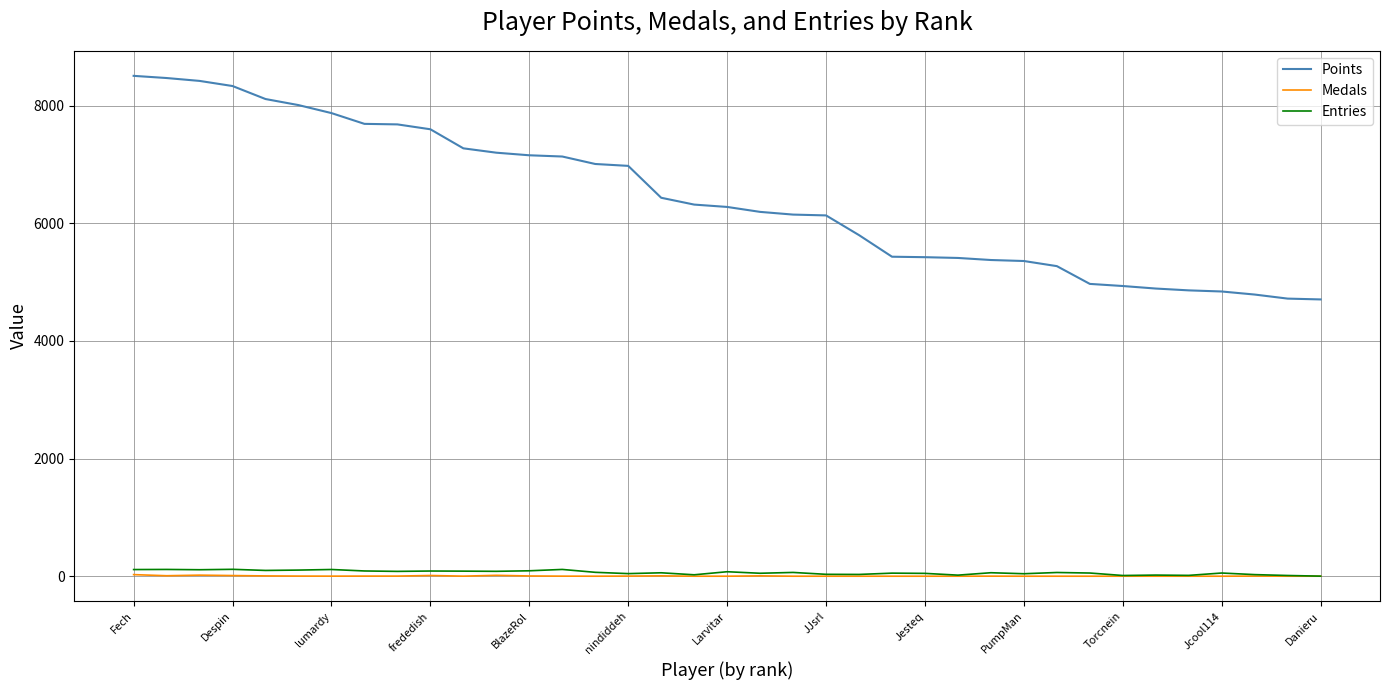

What is the greatest value displayed?

8504